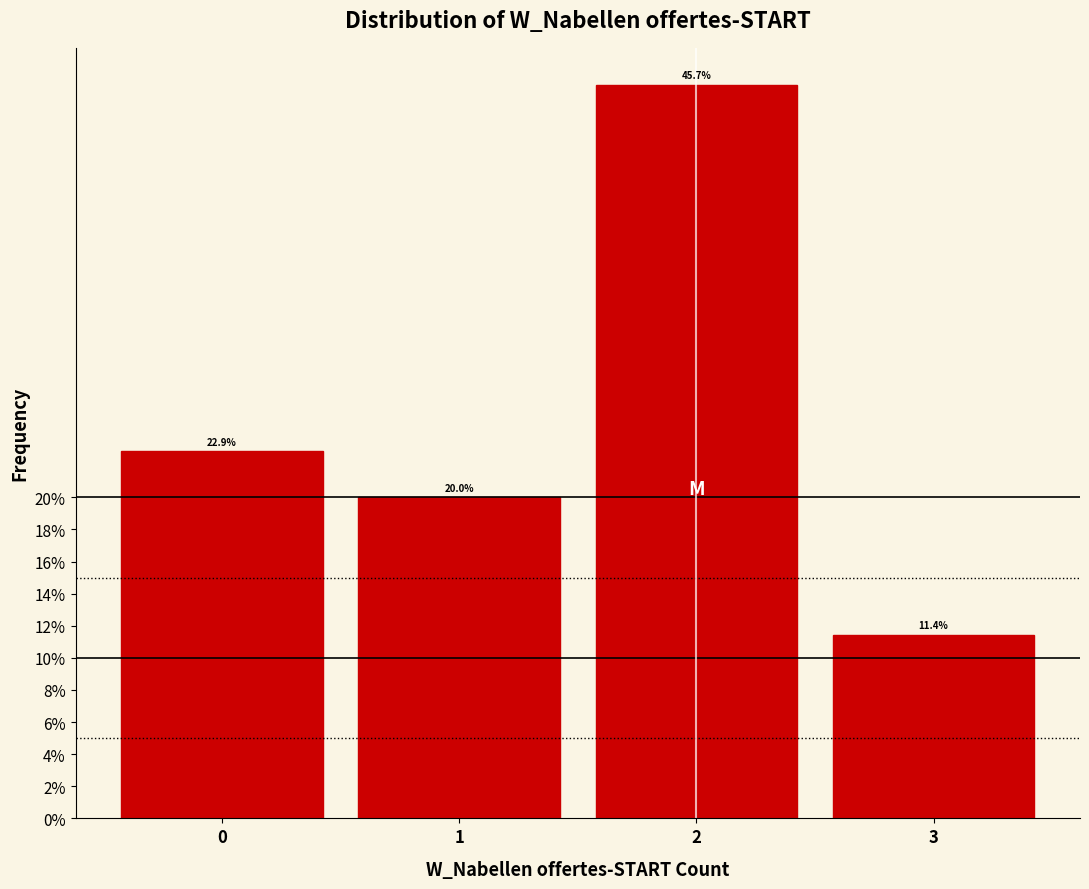

Reading left to right, transcribe this chart: for each bar, give the range it covers on the x-axis and its height.

-0.5 to 0.5: 22.9
0.5 to 1.5: 20.0
1.5 to 2.5: 45.7
2.5 to 3.5: 11.4